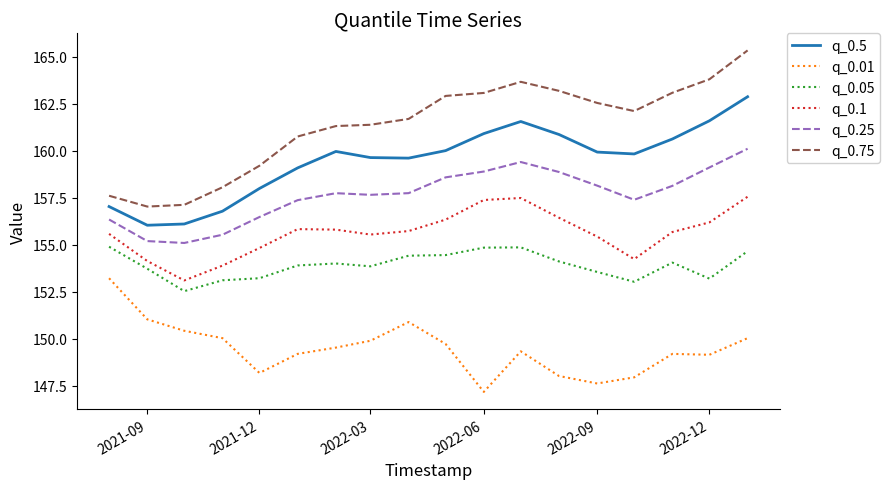

List the series in order of their peak value, highest first.

q_0.75, q_0.5, q_0.25, q_0.1, q_0.05, q_0.01